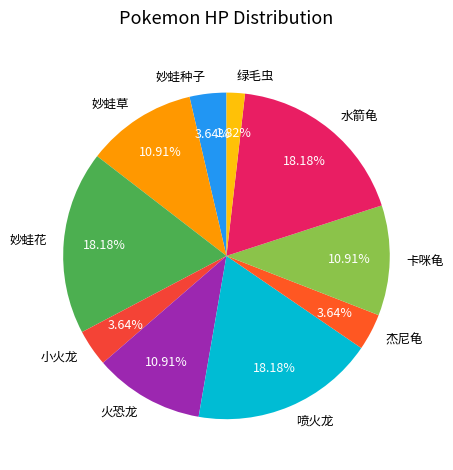

To the nearest percent, what is the average slice percentage?

10%